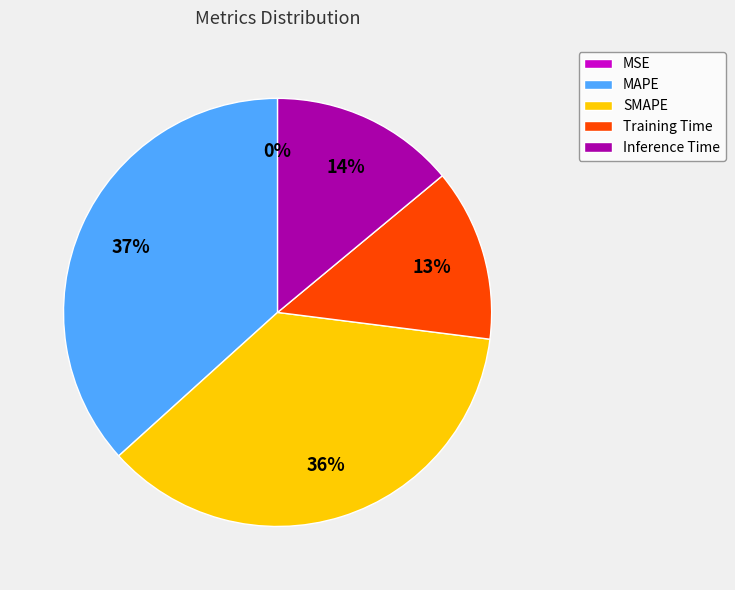

Is Training Time the majority of the pie?

No